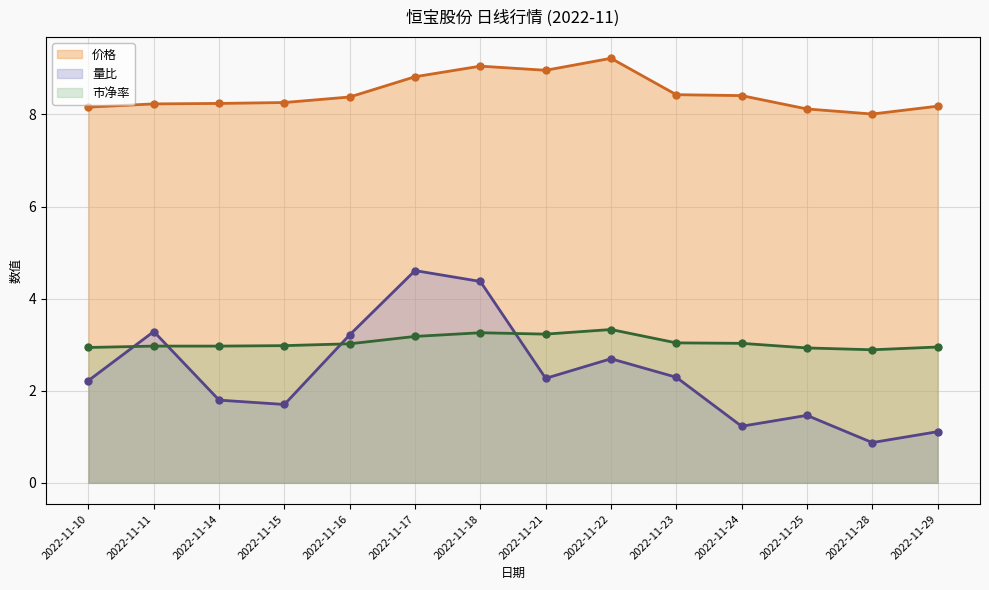

What is the value of the 量比 point at the 12th from the left?

1.5